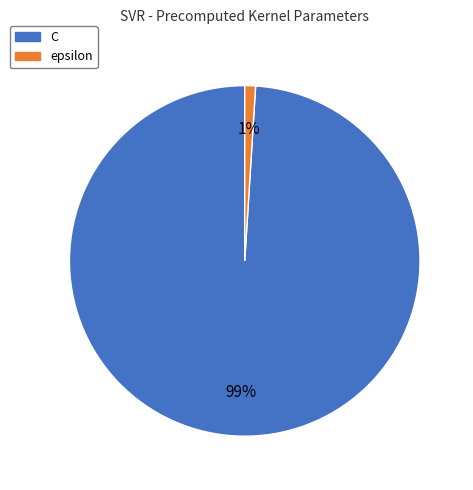

Which category accounts for the majority?

C